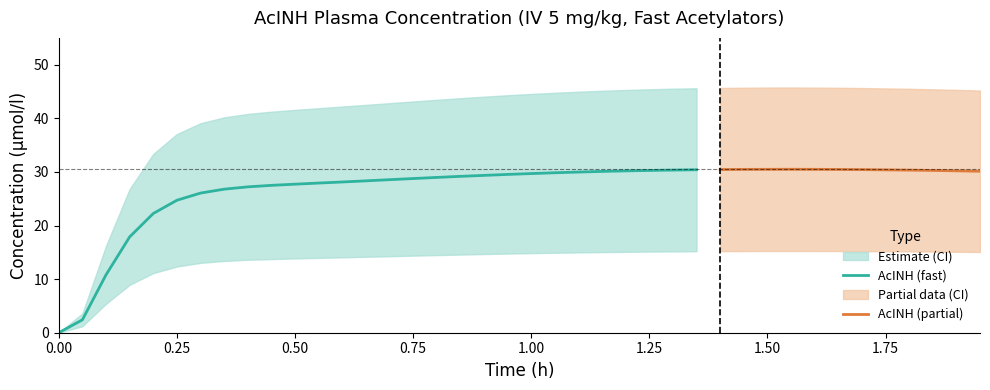

The value of AcINH upper at 9 is 16.8. True or false?

False